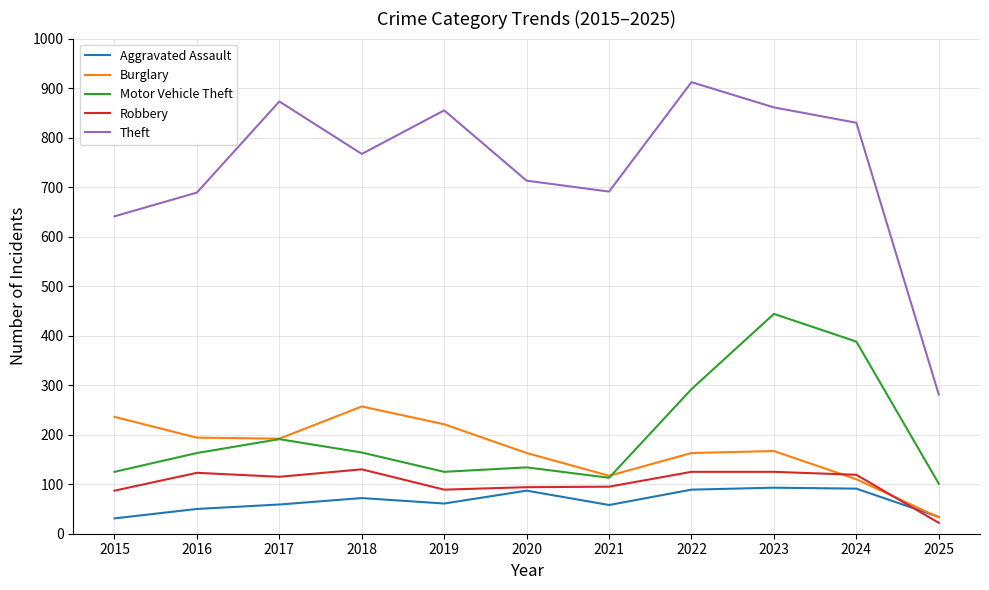

At which category does Aggravated Assault reach its first local peak?

2018